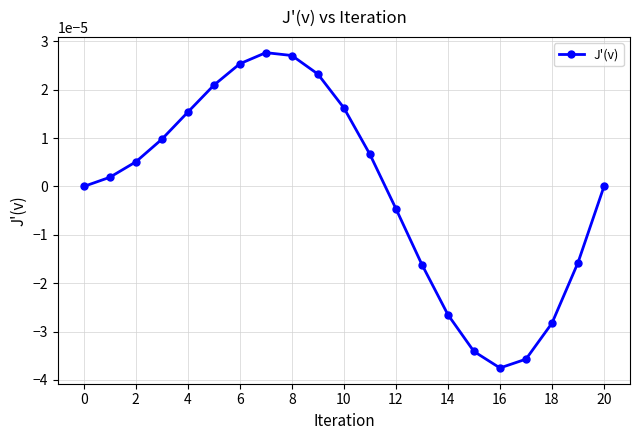

How many interior local peaks (higher than both neighbors) does the data have?

1